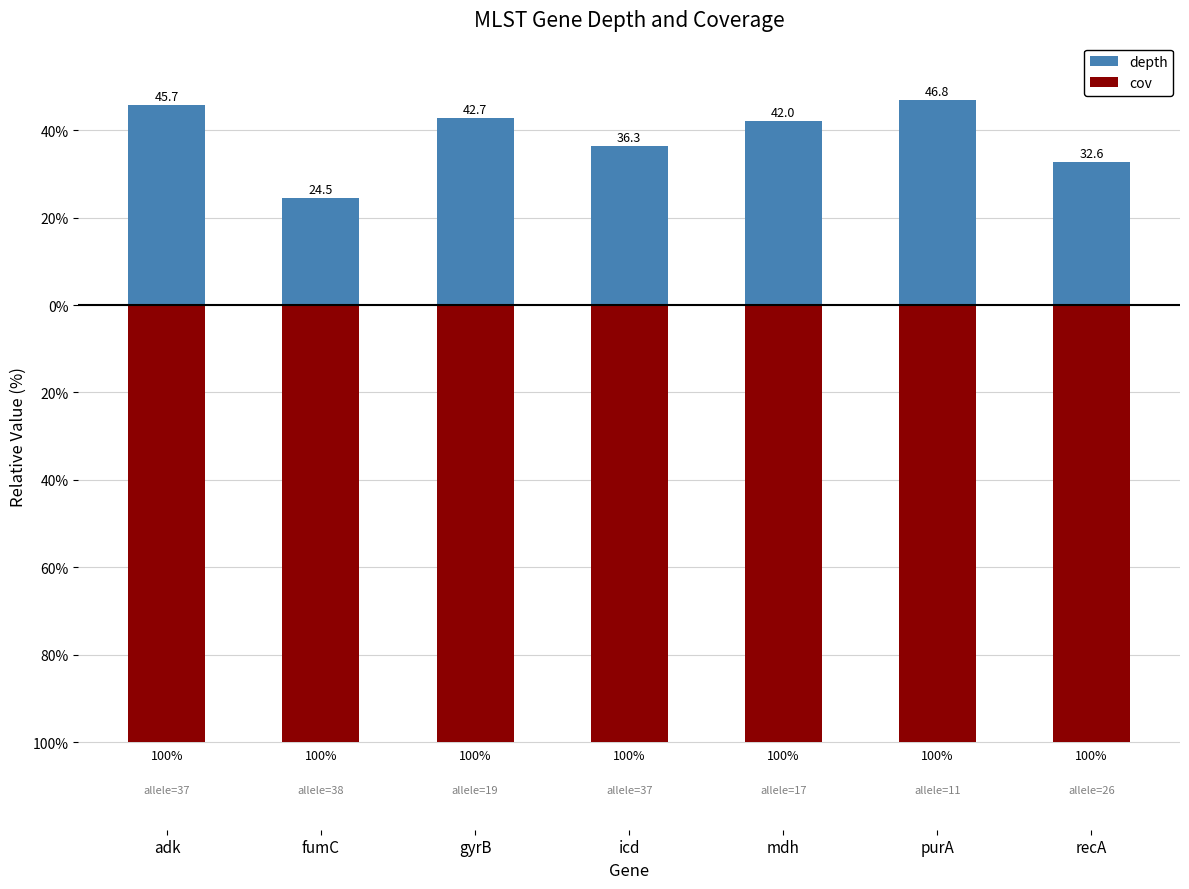

The depth series shows 24.5 at fumC. True or false?

True